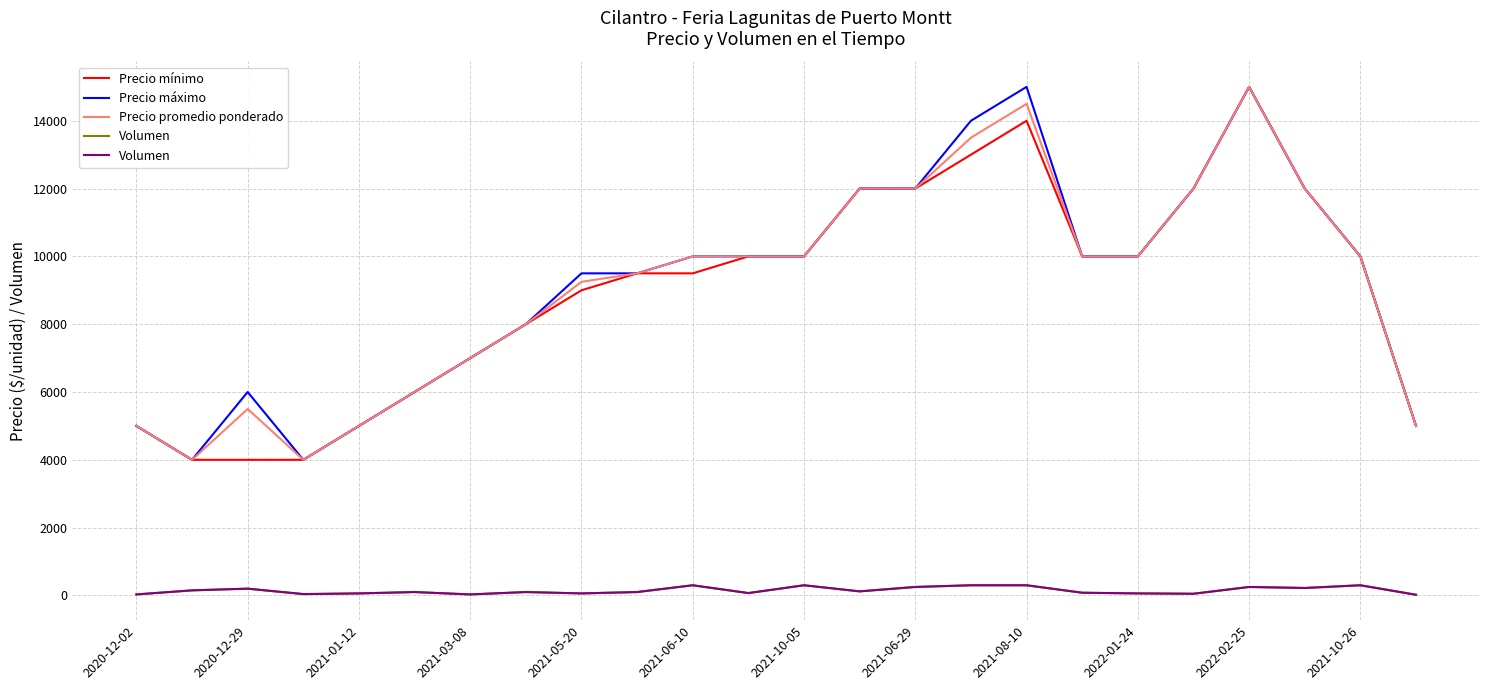

The value of Precio promedio ponderado at 2021-05-20 is 13217. True or false?

False